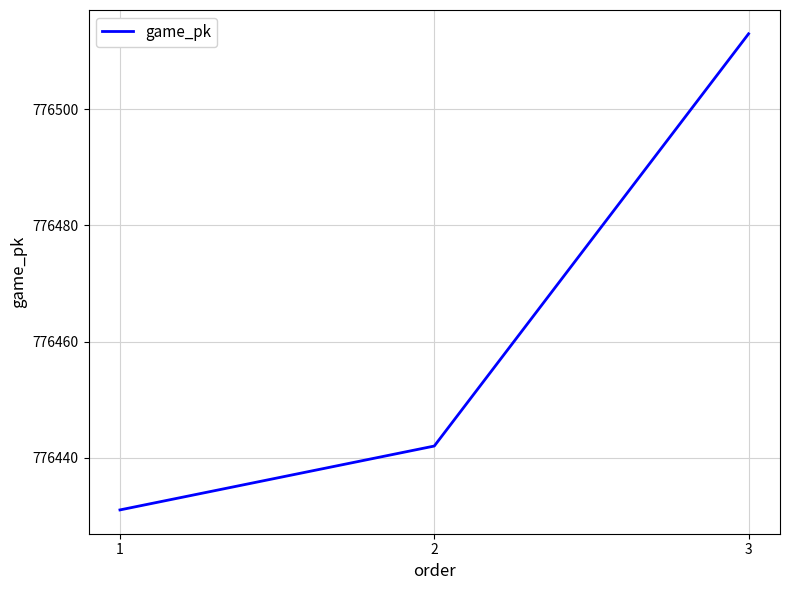

What is the sum of the values at 1 and 2?

1552873